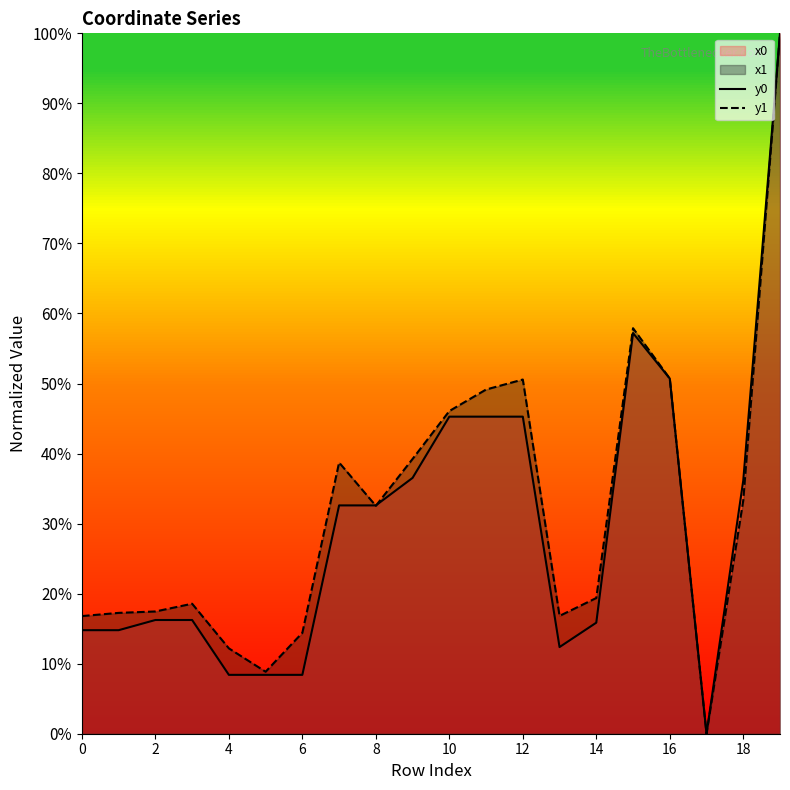

What is the average value of the y0 series?

29.9